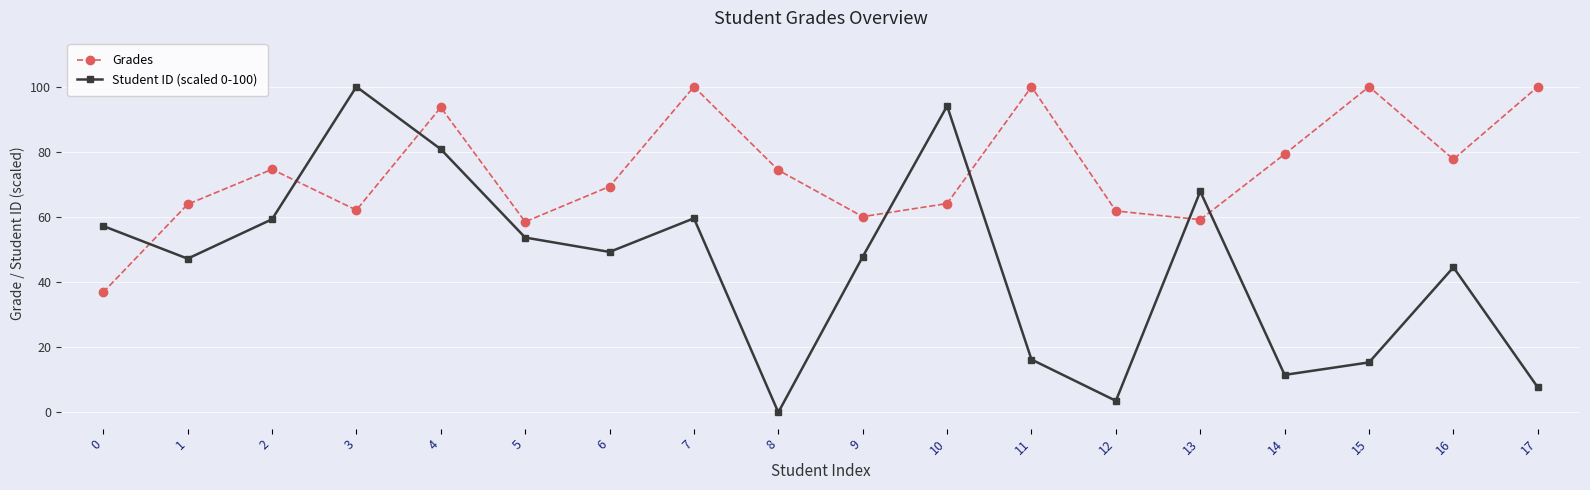

Which series ends up on top after the final intersection of Student ID (scaled 0-100) and Grades?

Grades